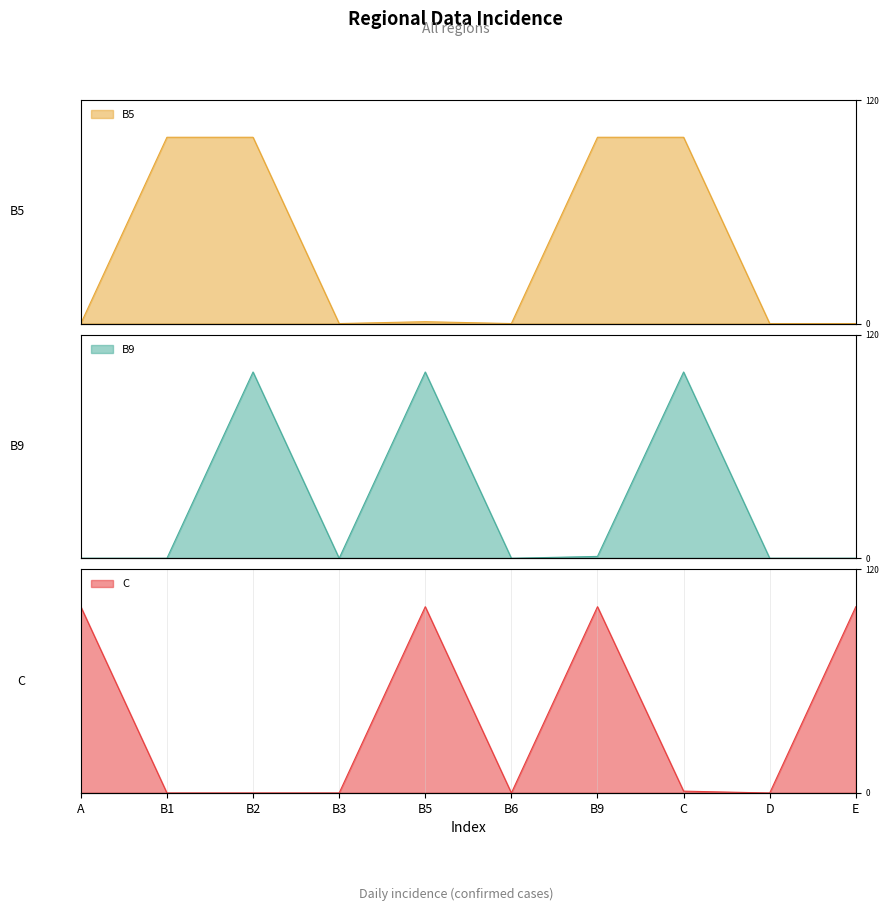

At how many categories does at least one series exceed 98?

7